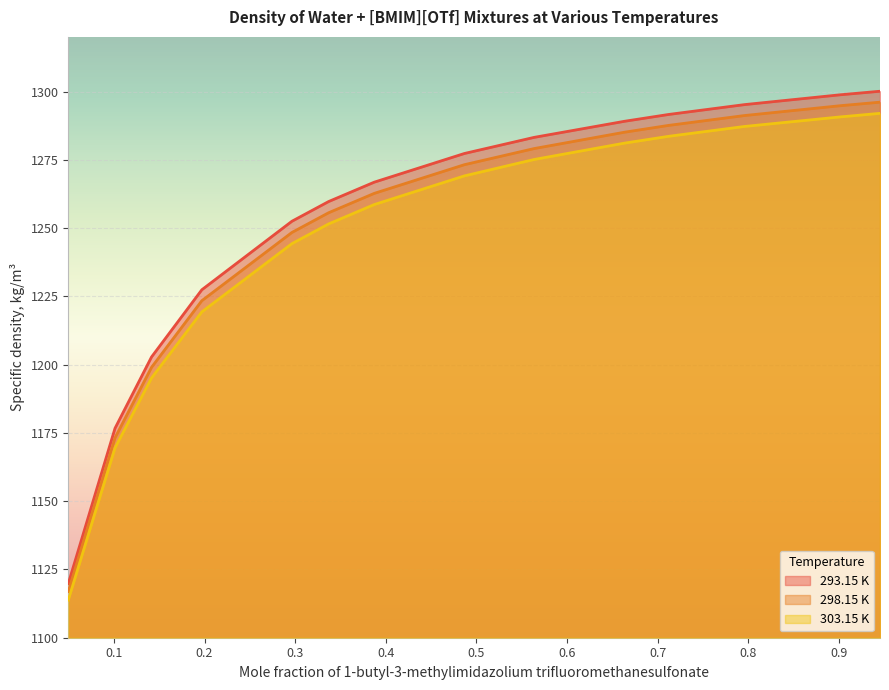

What is the value of the 293.15 K point at the 9th from the left?

1283.2